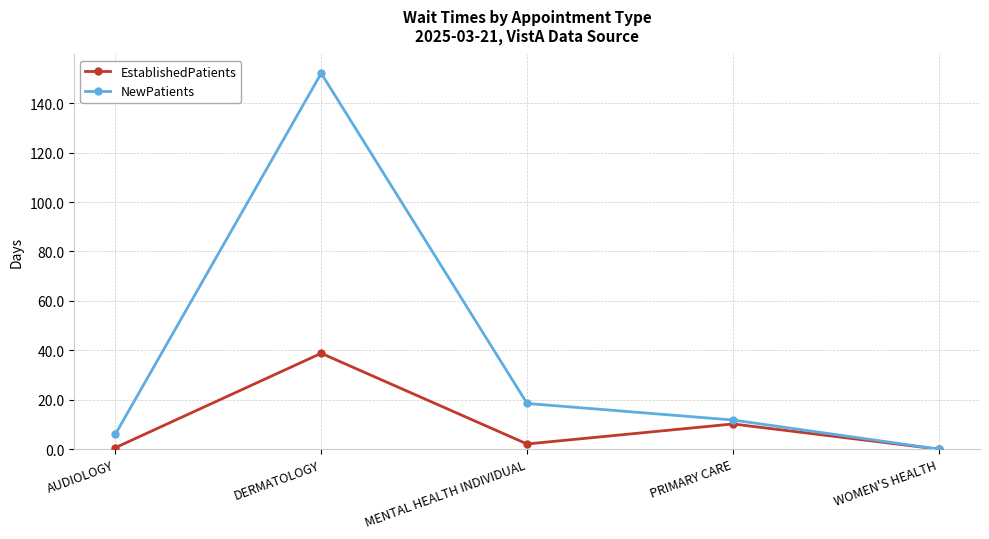

True or false: NewPatients has more than 1 interior local peaks.

False